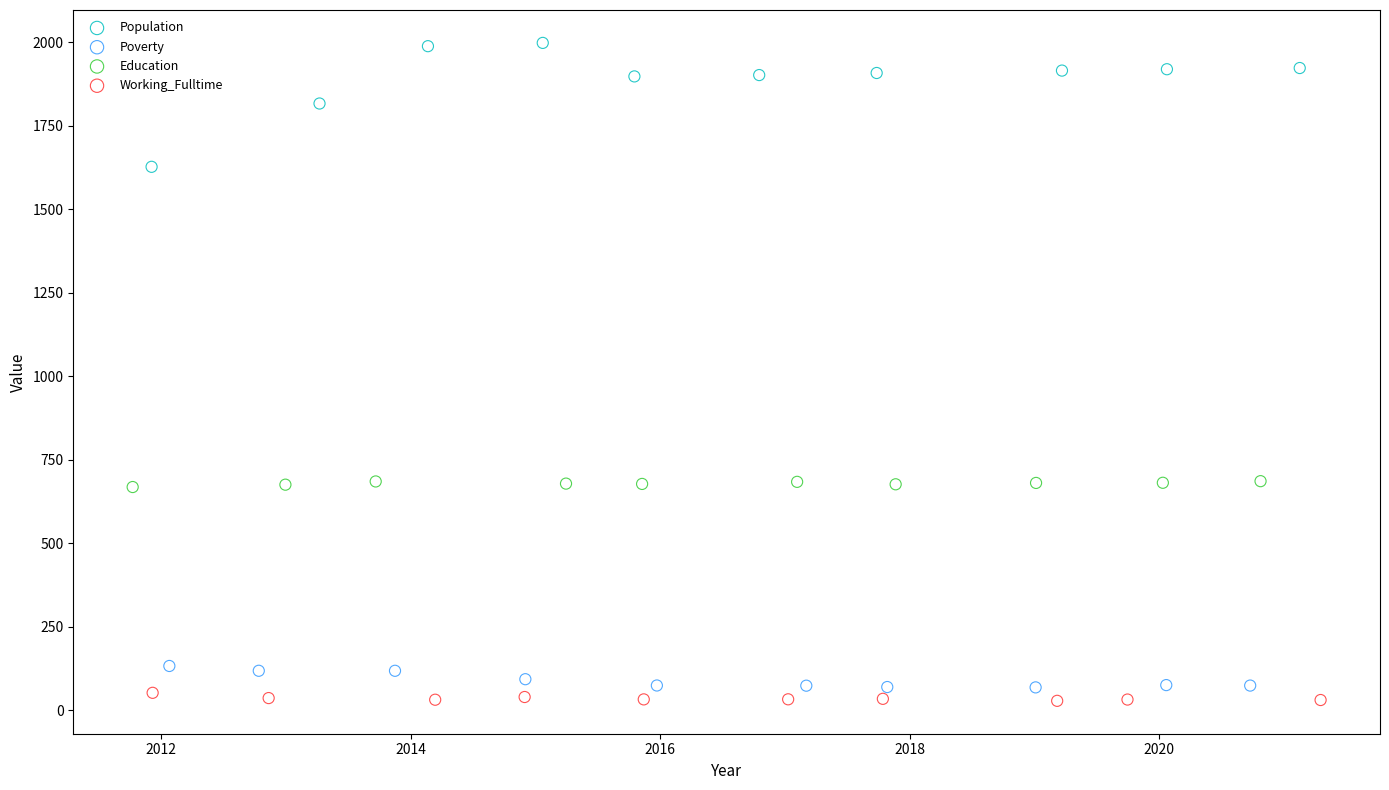

Which series contains the highest Y value?

Population